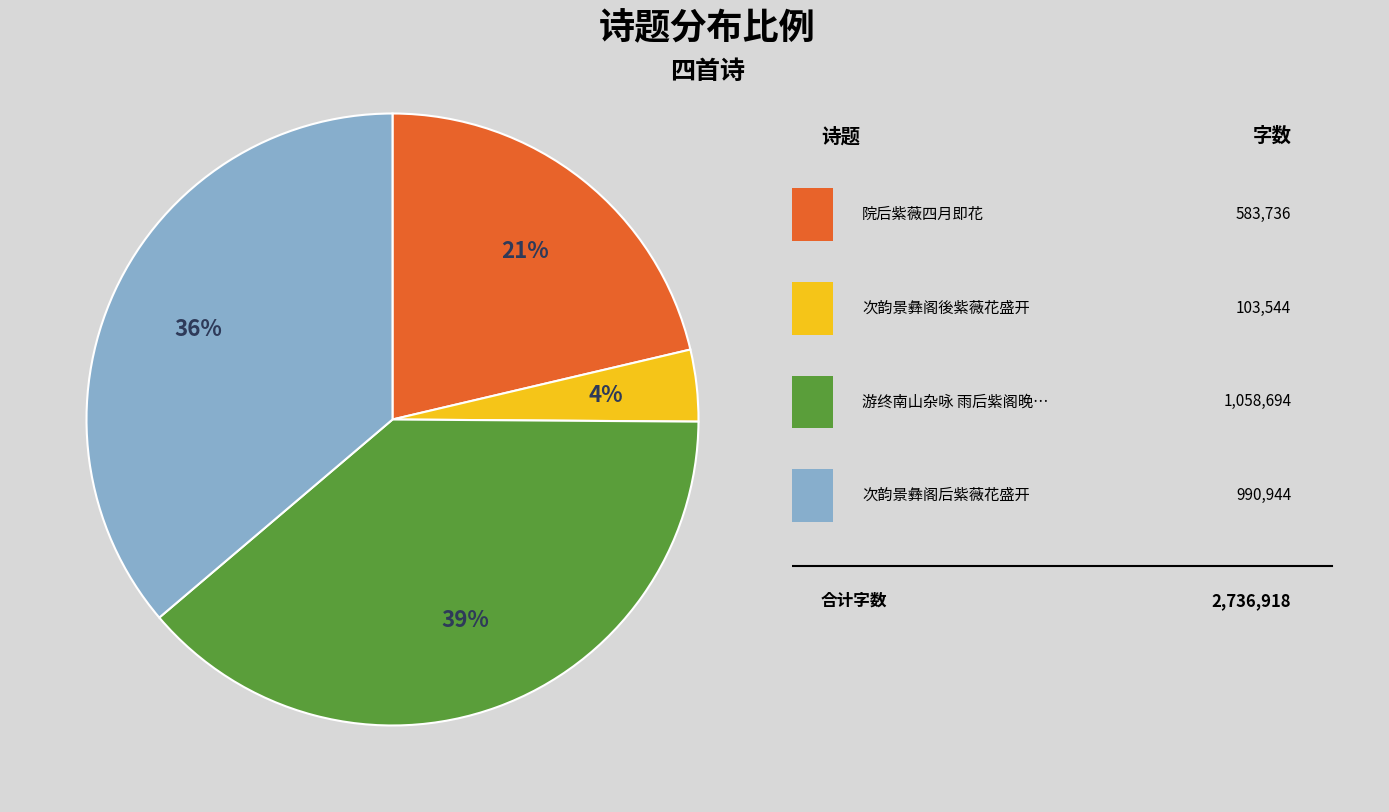

To the nearest percent, what is the difference between the largest and smallest slice percentages?

35%